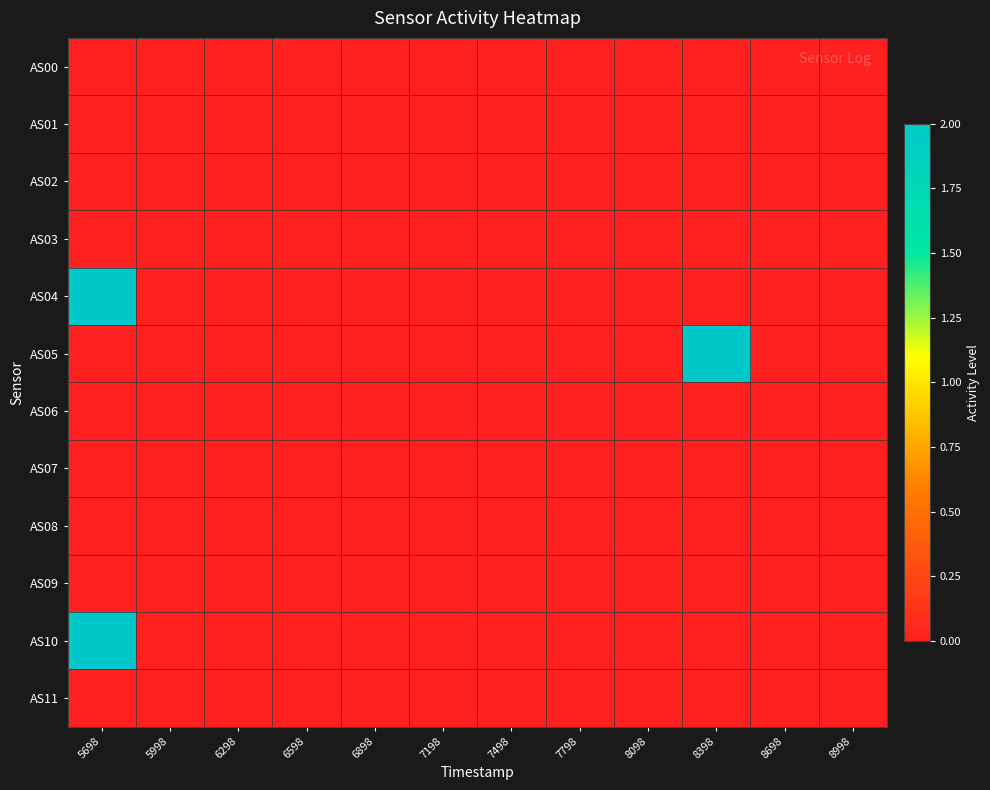

Which series has the largest range (max minus min)?

AS04